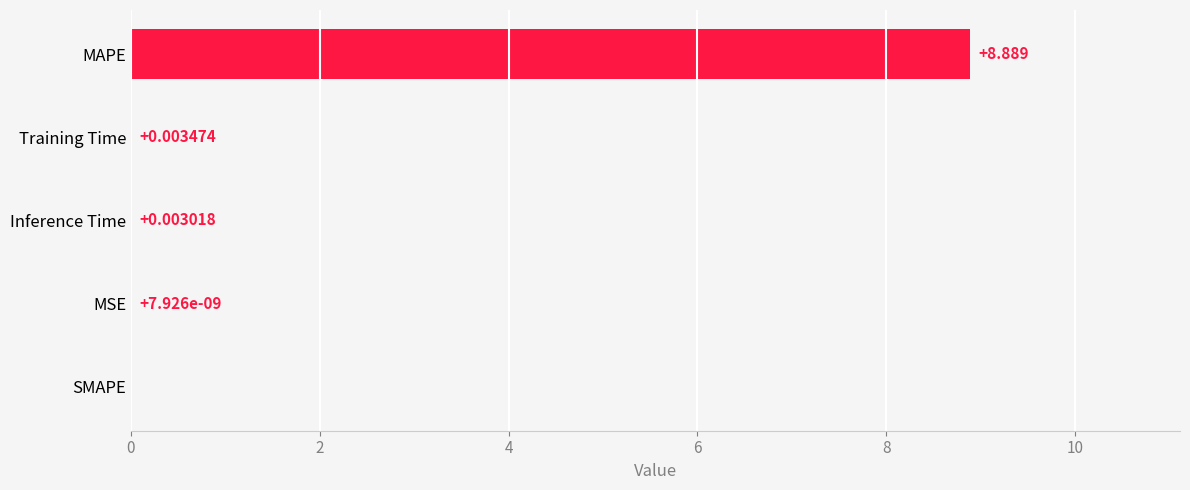

Which category has the highest value across all series?

MAPE